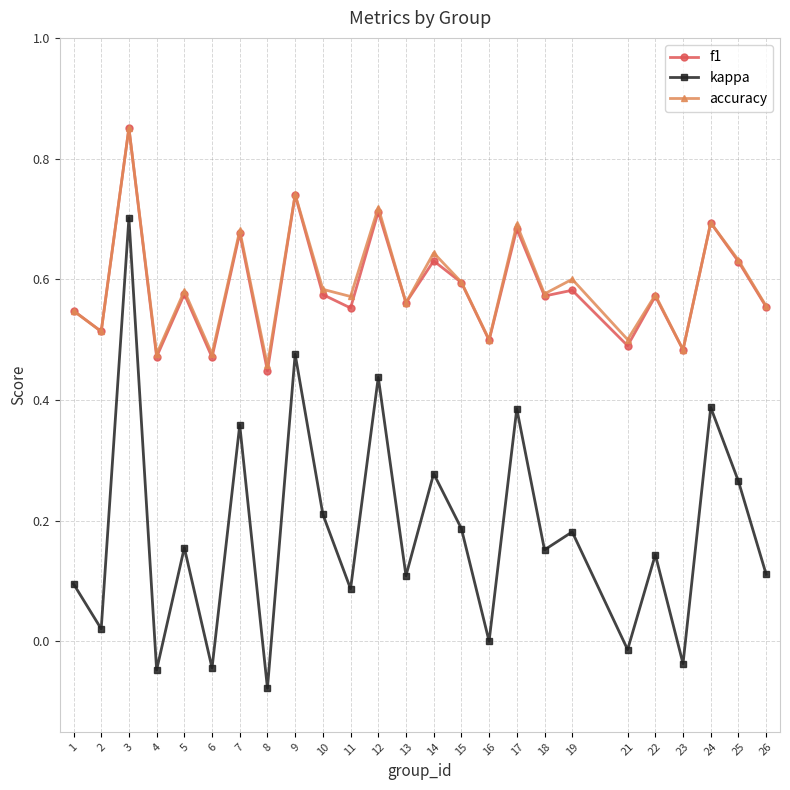

At which label does accuracy reach its minimum?

8